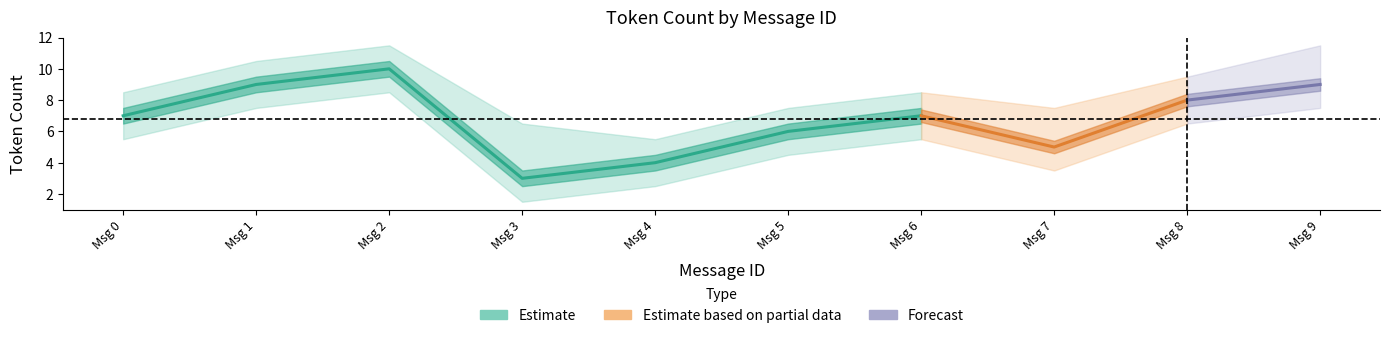

What is the difference between the Correct values at 5 and 1?

3